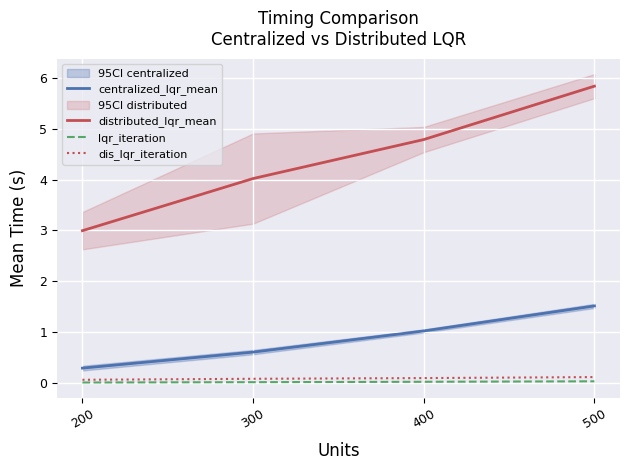

What is the spread (max minus min) of values at 300?

4.0